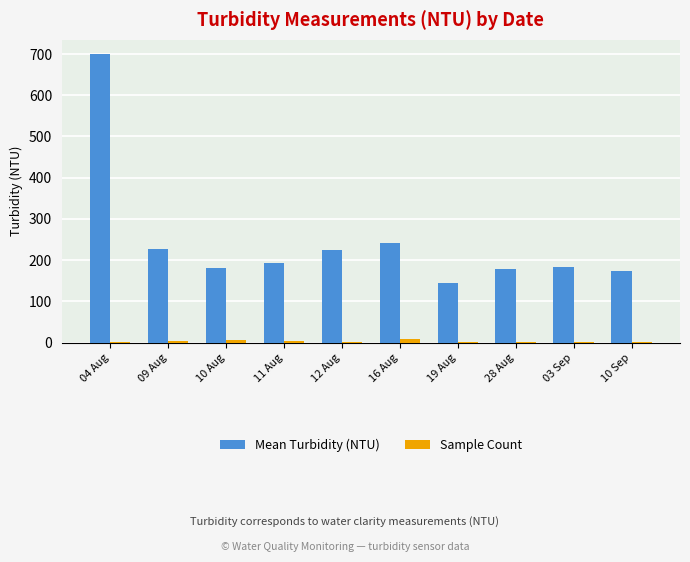

Which series changed the most between 04 Aug and 28 Aug?

Mean Turbidity (NTU)